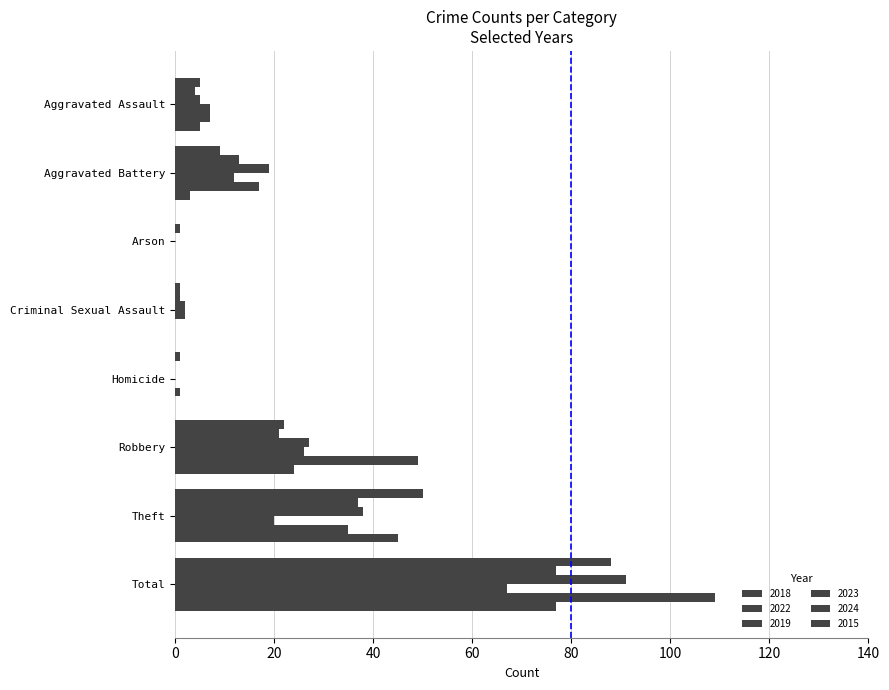

List the series in order of their peak value, lowest first.

2023, 2022, 2015, 2018, 2019, 2024